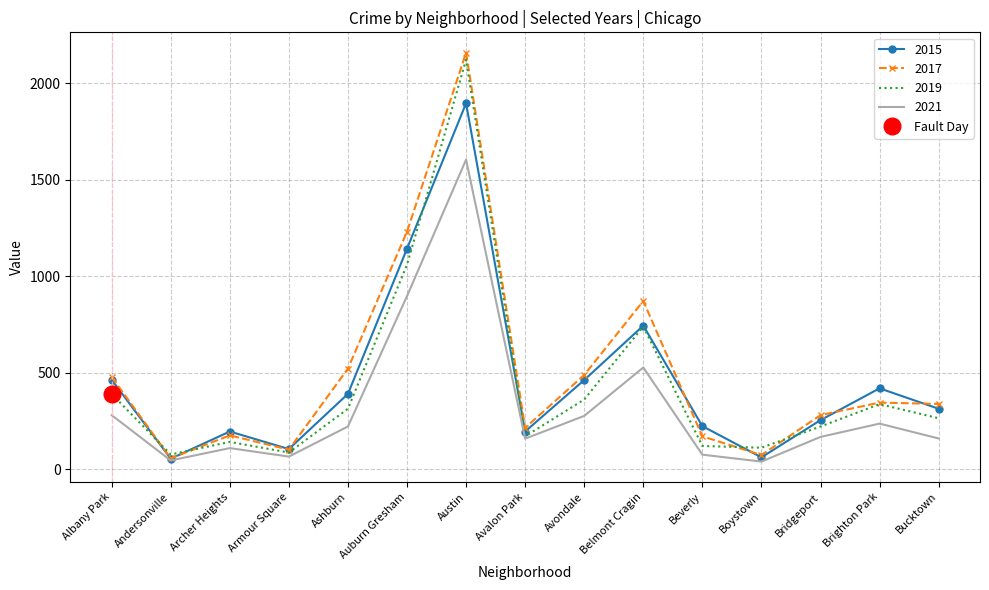

The value of 2019 at Auburn Gresham is 1712. True or false?

False